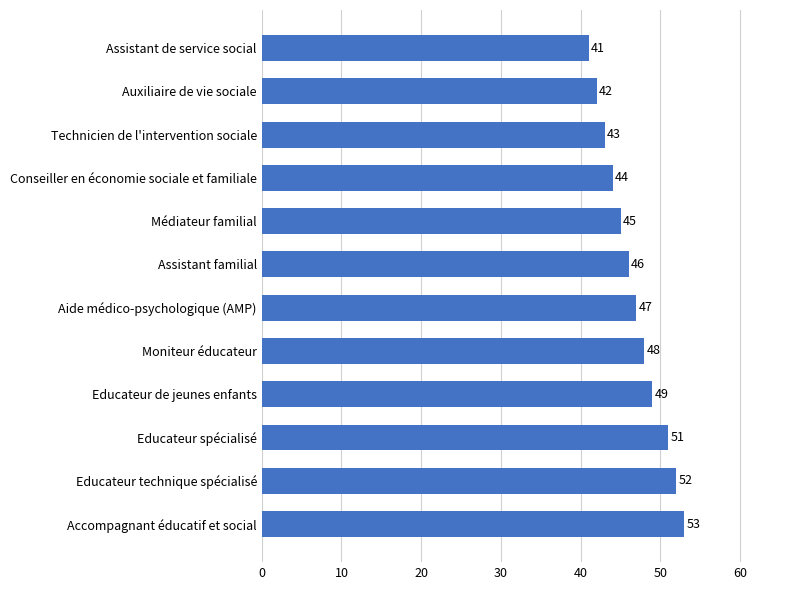

True or false: the data shows 49 at Educateur de jeunes enfants.

True